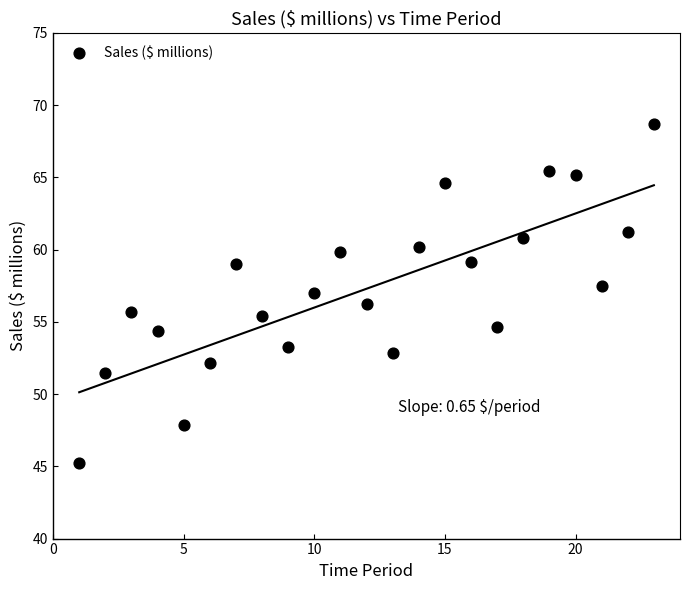

What is the range of Y values (max minus min)?

23.4